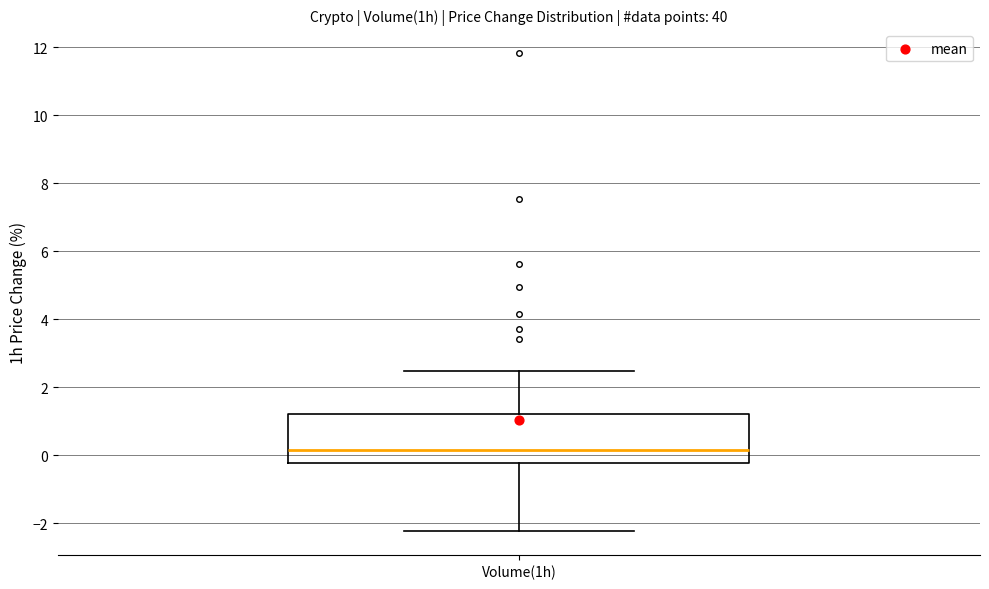

Transcribe this box plot: give where the median line is, the range the box spans, and where the two whiskers end, as read against the y-axis. The values are not printed on the chart, so give them approximately, as read against the axis.

median 0.2, box -0.2 to 1.2, whiskers -2.2 to 2.4